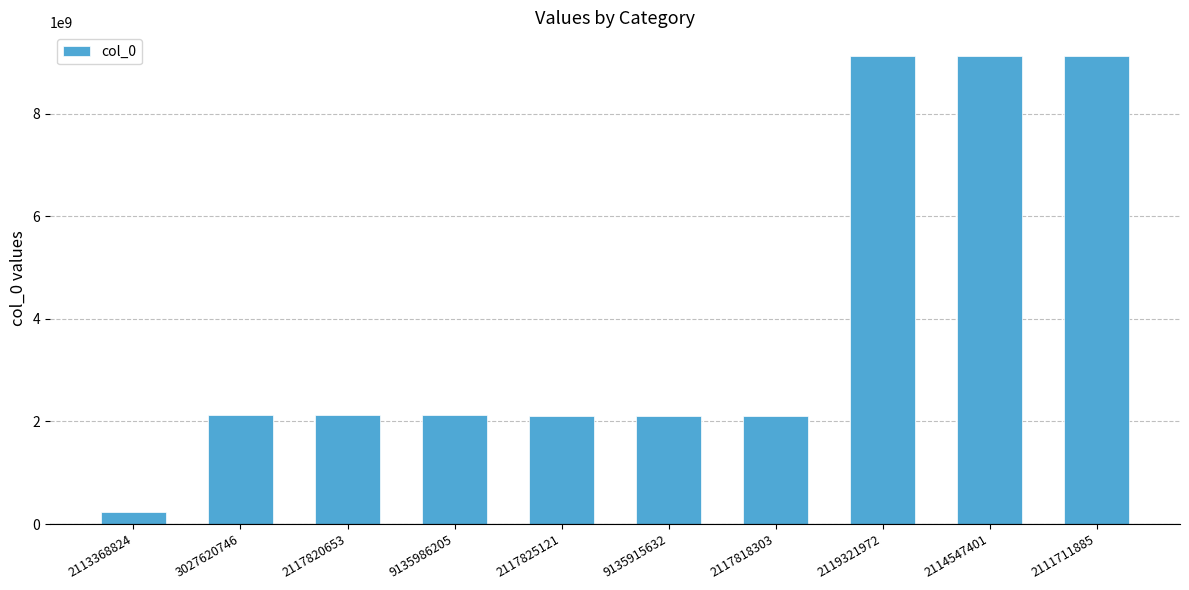

What is the label of the 3rd bar from the right?

2119321972